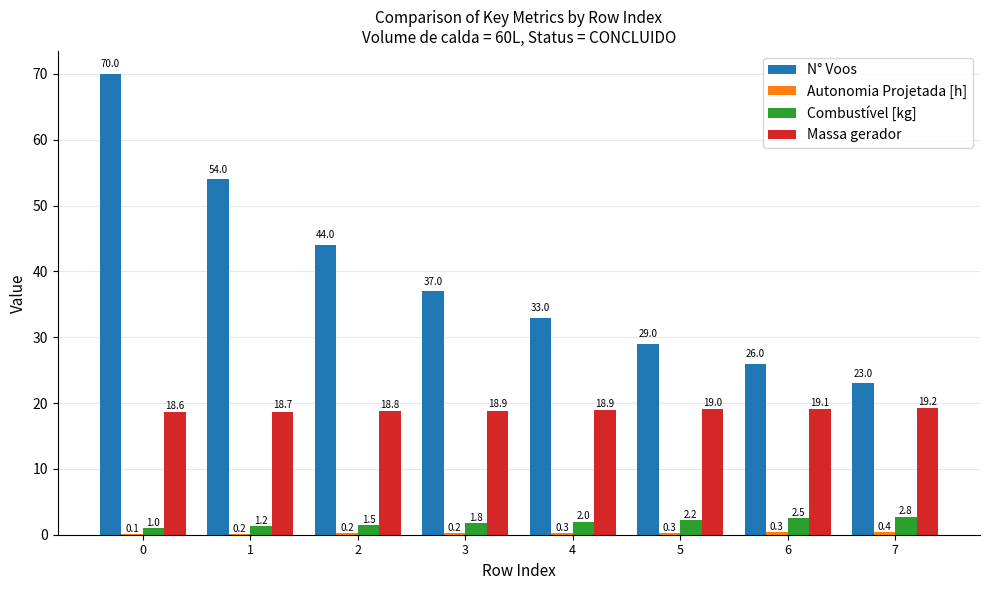

Which series has the largest range (max minus min)?

N° Voos